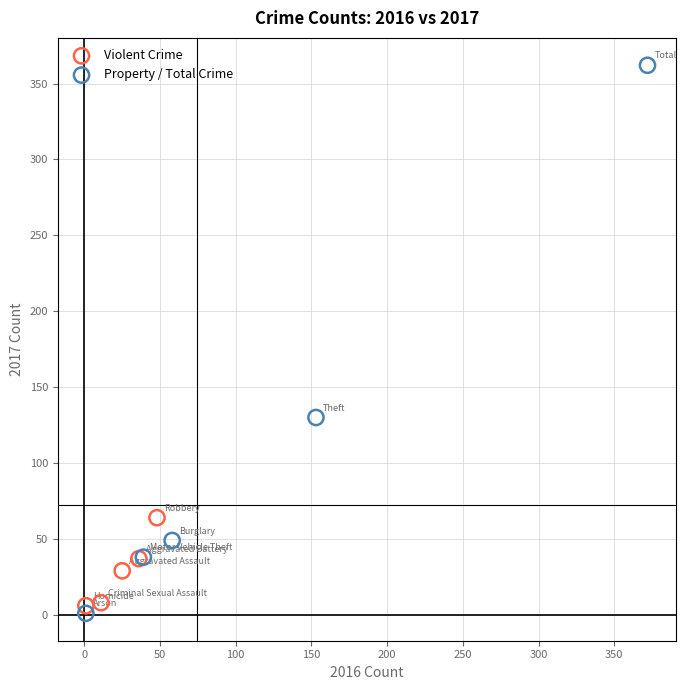

Which series has the largest Y range (max minus min)?

Property / Total Crime